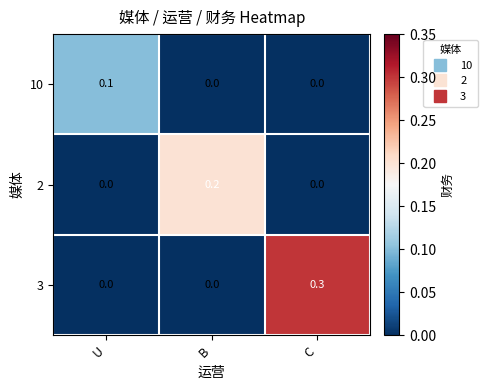

Reading right to left, what are all the values shown in this chart?

10: C=0.0	B=0.0	U=0.1
2: C=0.0	B=0.2	U=0.0
3: C=0.3	B=0.0	U=0.0